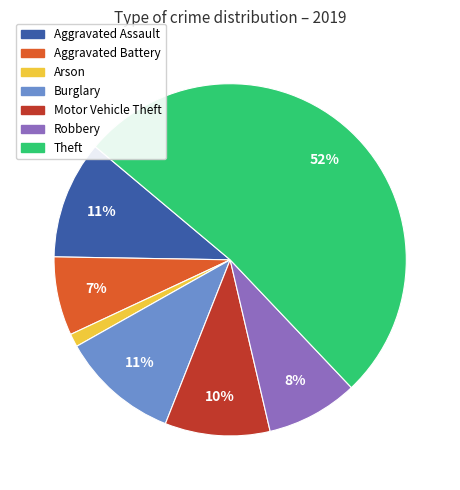

Is it true that Burglary is 11% of the pie?

True